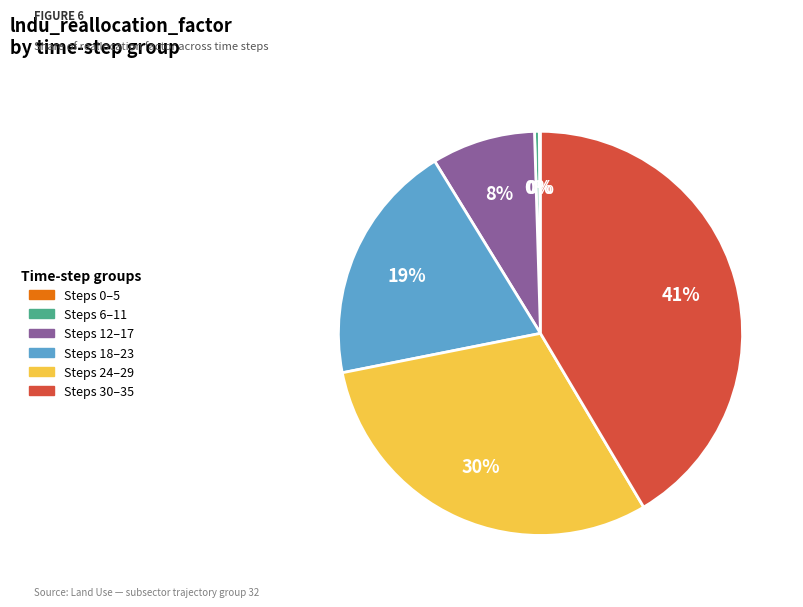

To the nearest percent, what is the average slice percentage?

17%